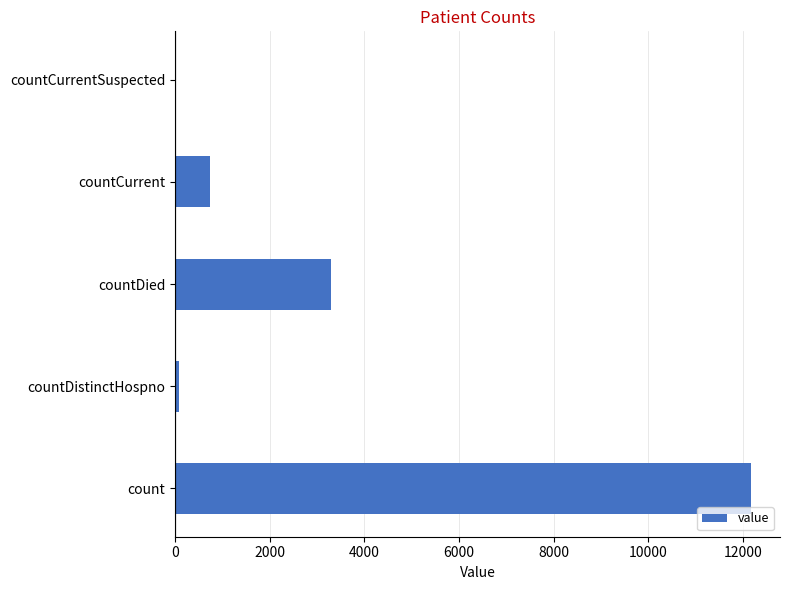

Is it true that the value at countDied is 3287?

True